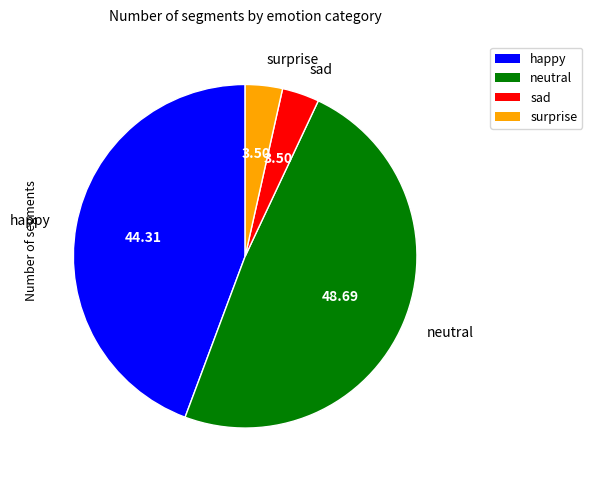

Between happy and surprise, which is larger?

happy